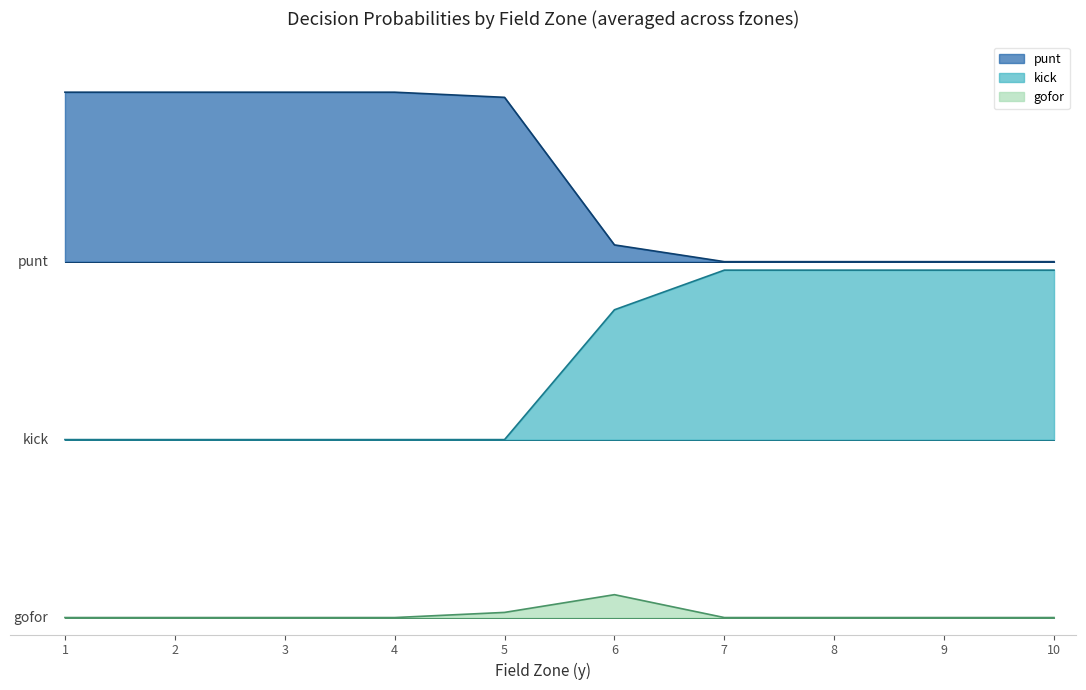

Reading left to right, list all the values displayed in this chart.

punt: 3.1	3.1	3.1	3.1	3.1	2.2	2.1	2.1	2.1	2.1
kick: 1.1	1.1	1.1	1.1	1.1	1.8	2.0	2.0	2.0	2.0
gofor: 0.0	0.0	0.0	0.0	0.0	0.1	0.0	0.0	0.0	0.0